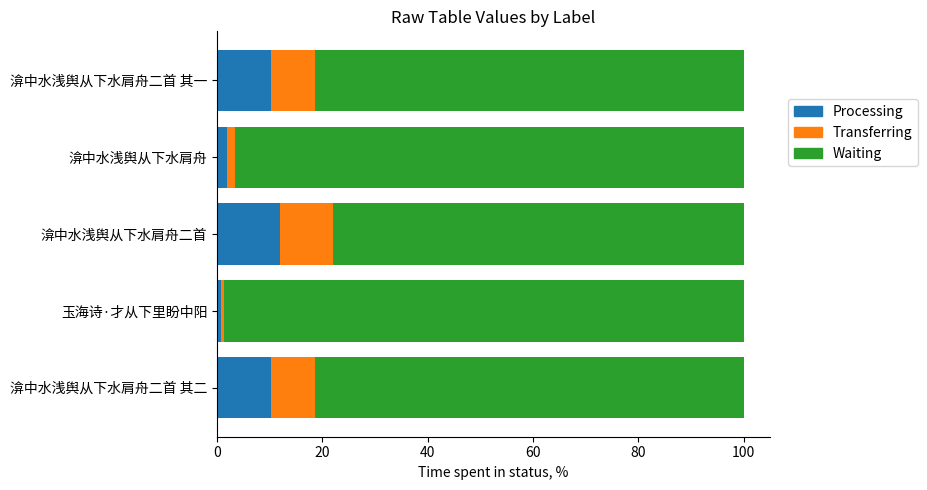

The value of Processing at 渰中水浅舆从下水肩舟二首 其二 is 10.2. True or false?

True